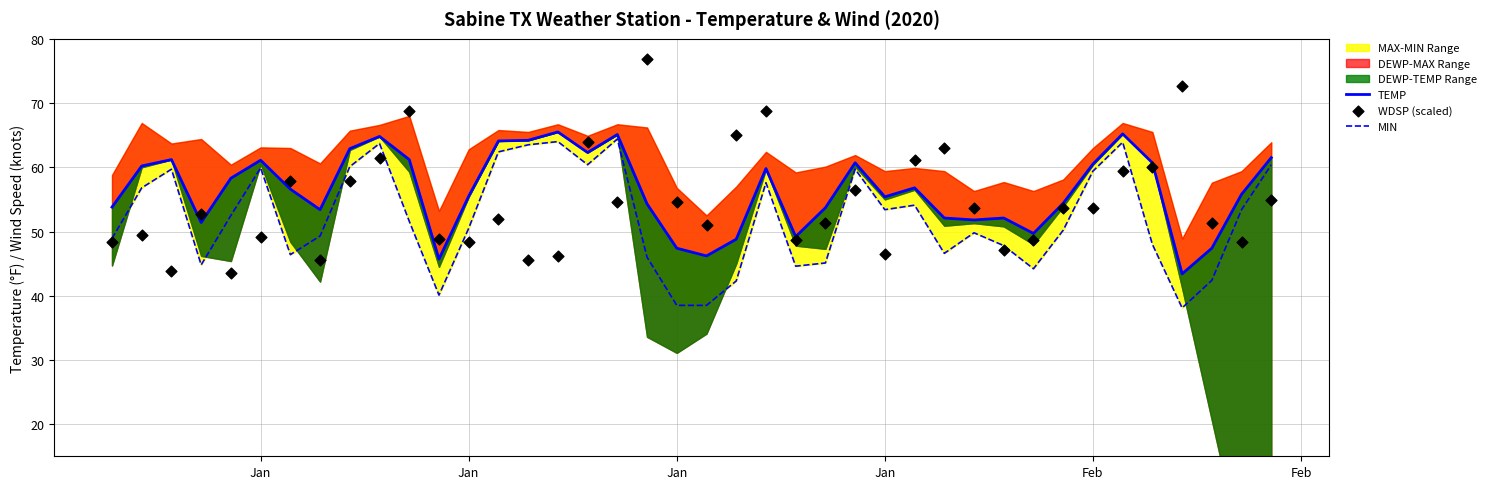

Is the value of MIN at 7 greater than the value of WDSP (scaled) at Feb?

Yes